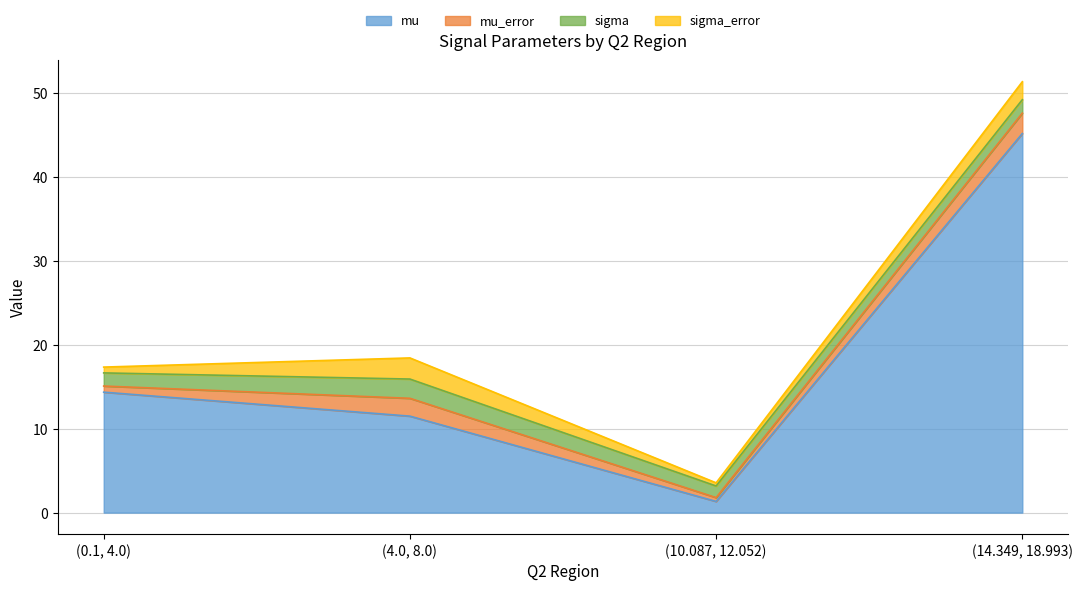

Which series has the largest range (max minus min)?

mu